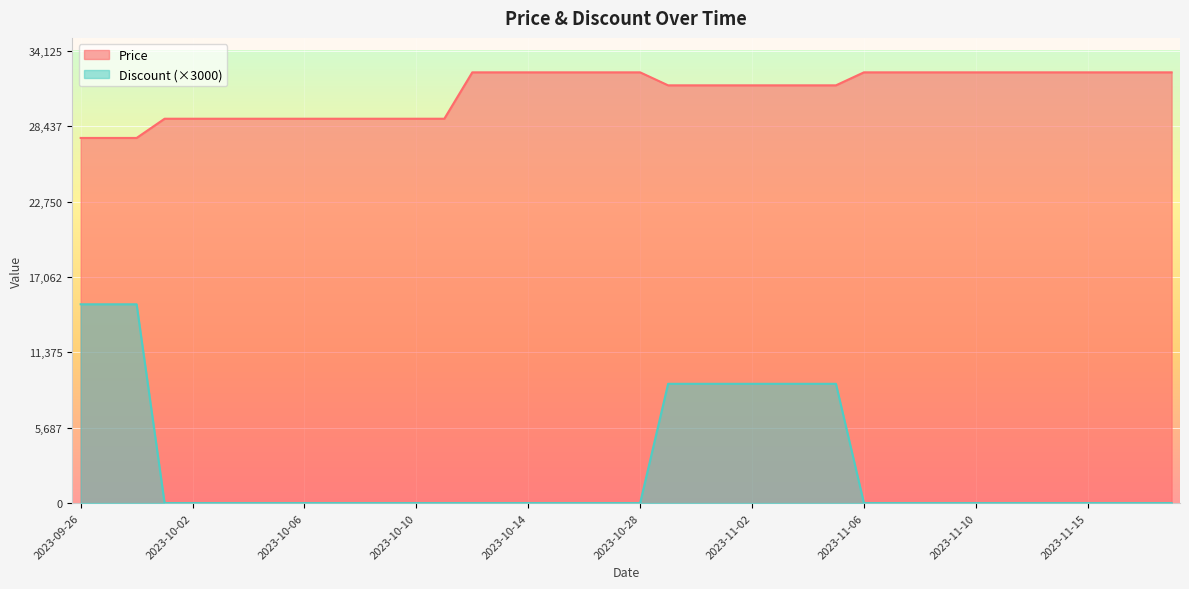

True or false: Price has more than 1 interior local peaks.

False